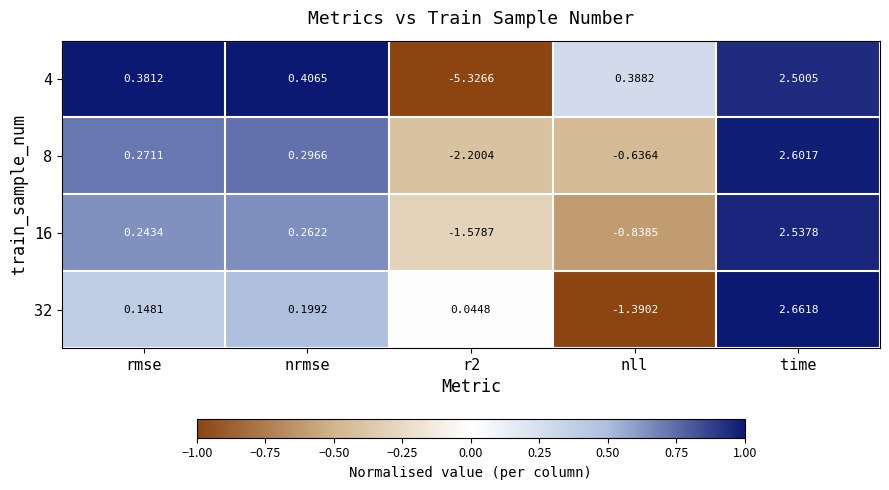

How many data points does each series have?

5